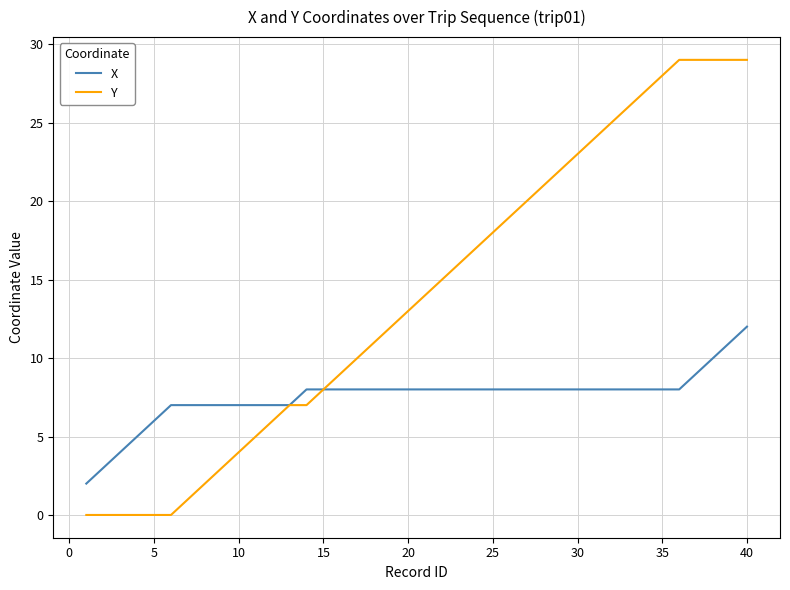

How many X values are between 7 and 8?

31